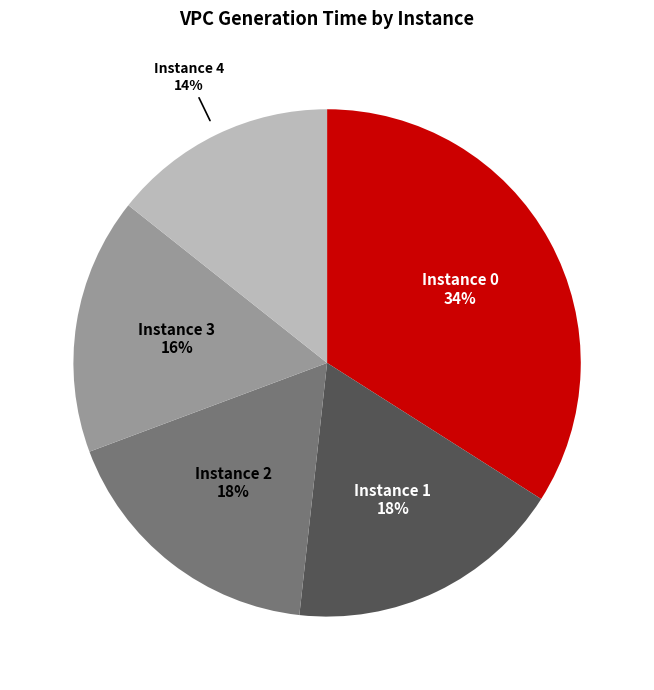

Is there any slice that represents more than half of the pie?

No